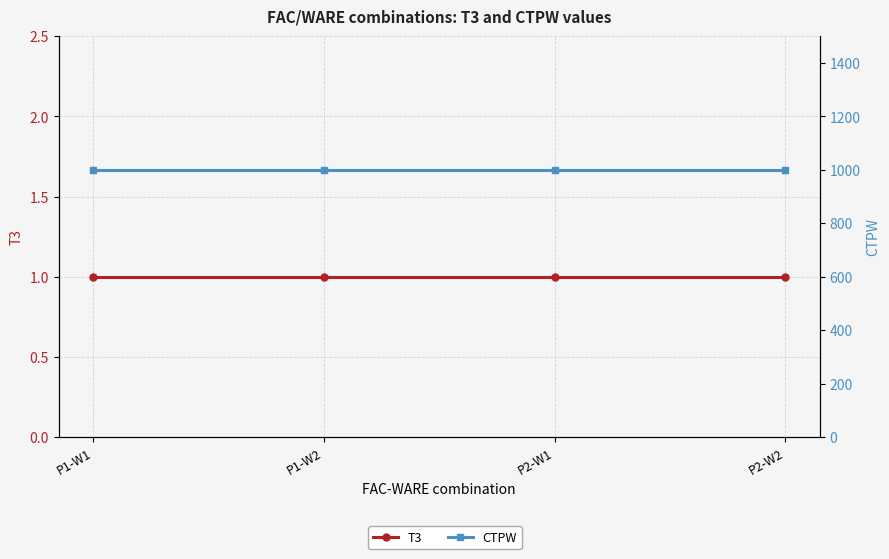

What is the difference between the highest and lowest values at P1-W2?

999